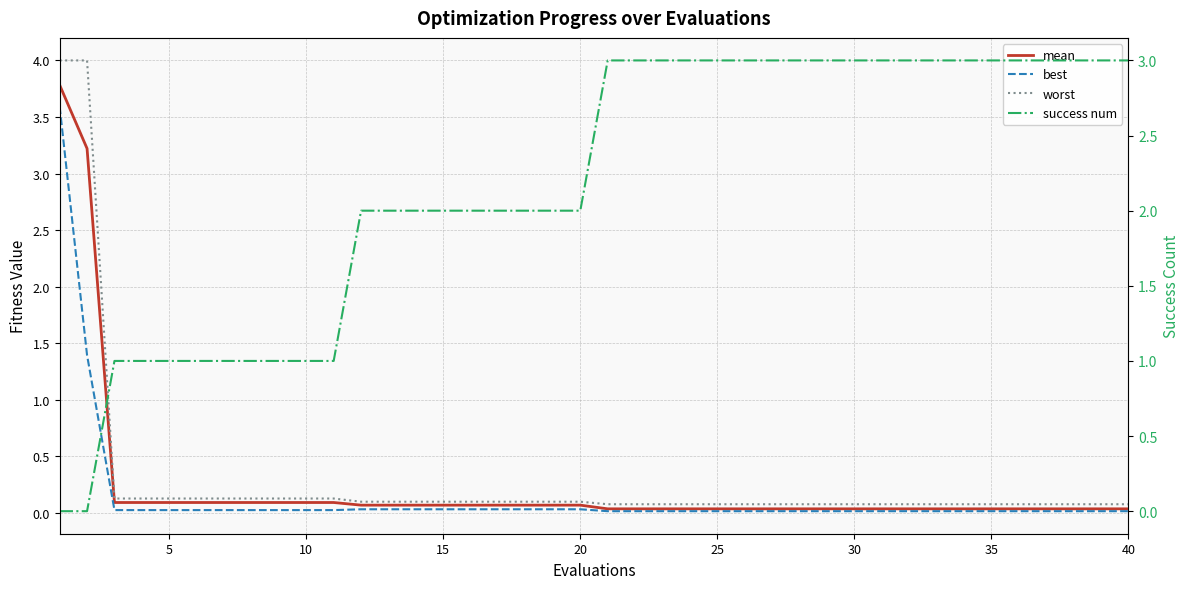

Which series has the widest spread of values?

worst